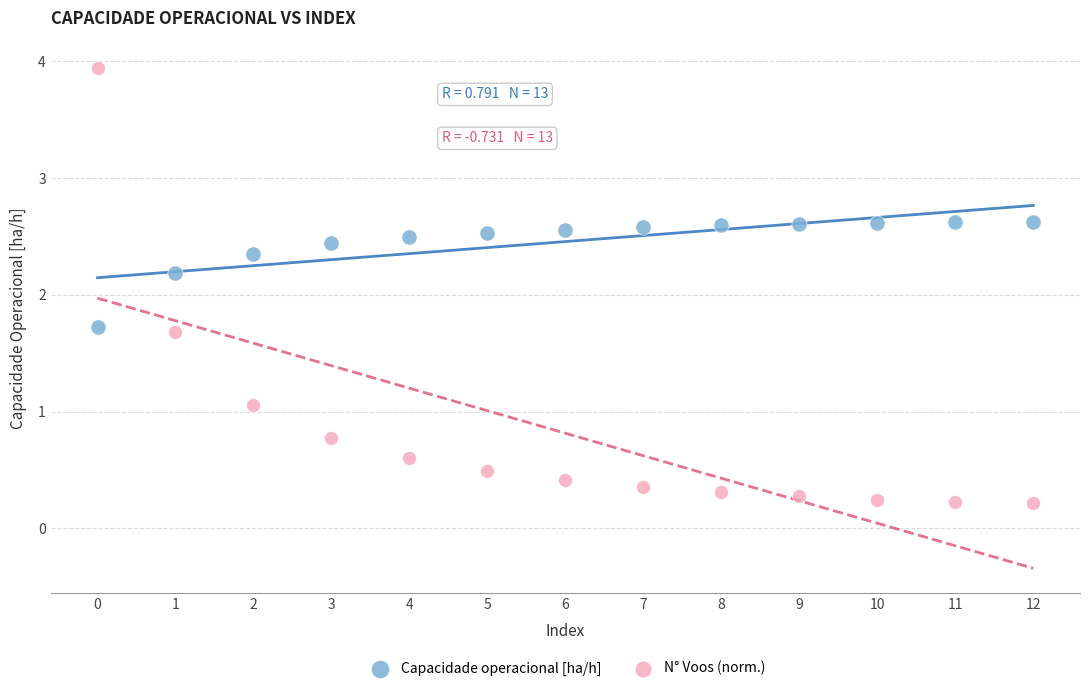

Which series has the widest spread of Y values?

N° Voos (norm.)